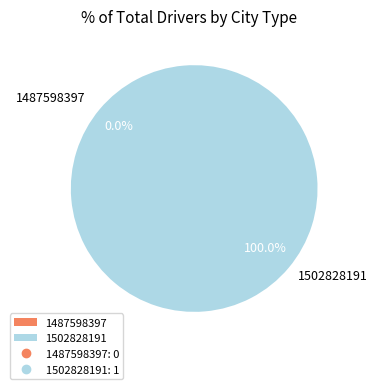

To the nearest percent, what is the difference between the 1502828191 and 1487598397 slice percentages?

100%